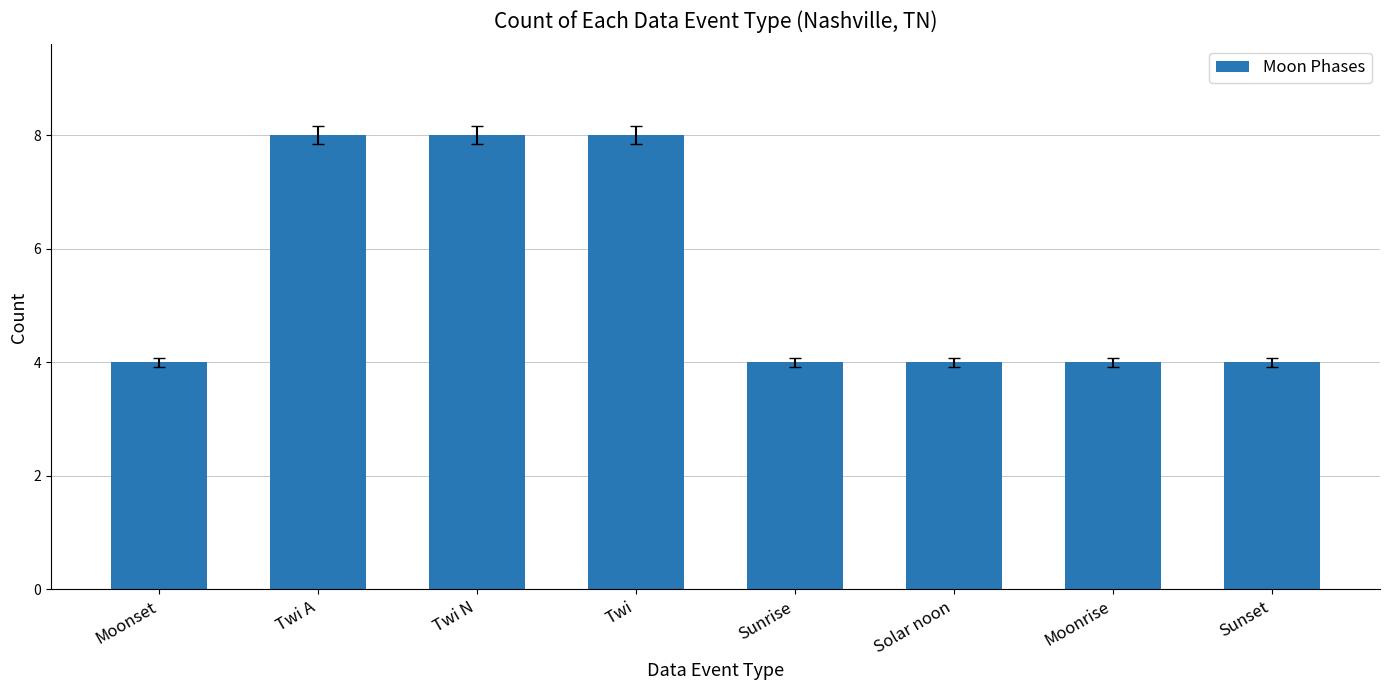

What is the approximate value at Moonset?

4